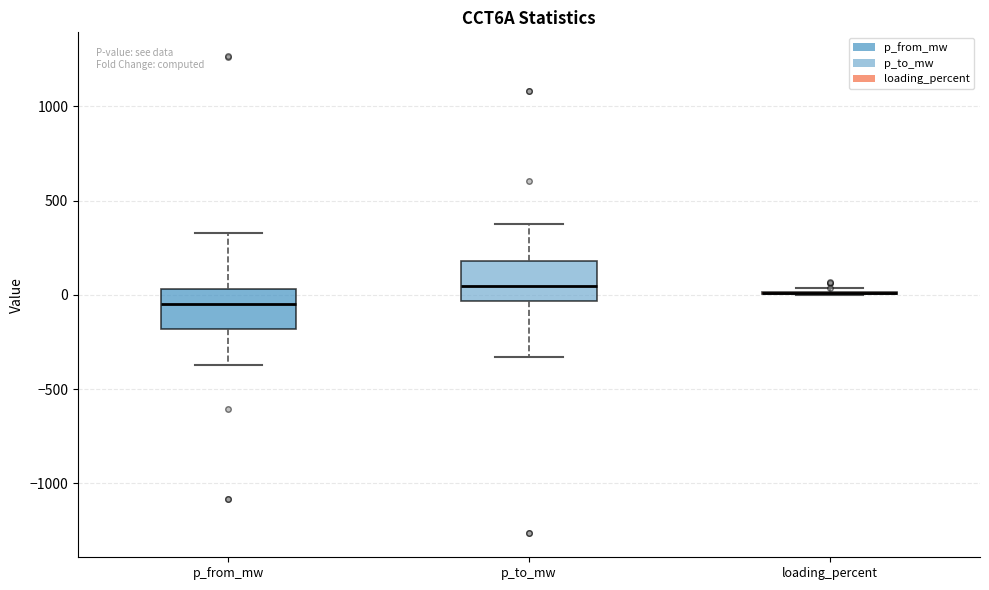

Reading left to right, transcribe this box plot: for each box, give where its median line is, the range the box spans, and where its two whiskers end, as read against the y-axis. The values are not printed on the chart, so give them approximately, as read against the axis.

p_from_mw: median -50, box -200 to 50, whiskers -350 to 350
p_to_mw: median 50, box -50 to 200, whiskers -350 to 350
loading_percent: box collapsed to a line at 0, whiskers 0 to 50